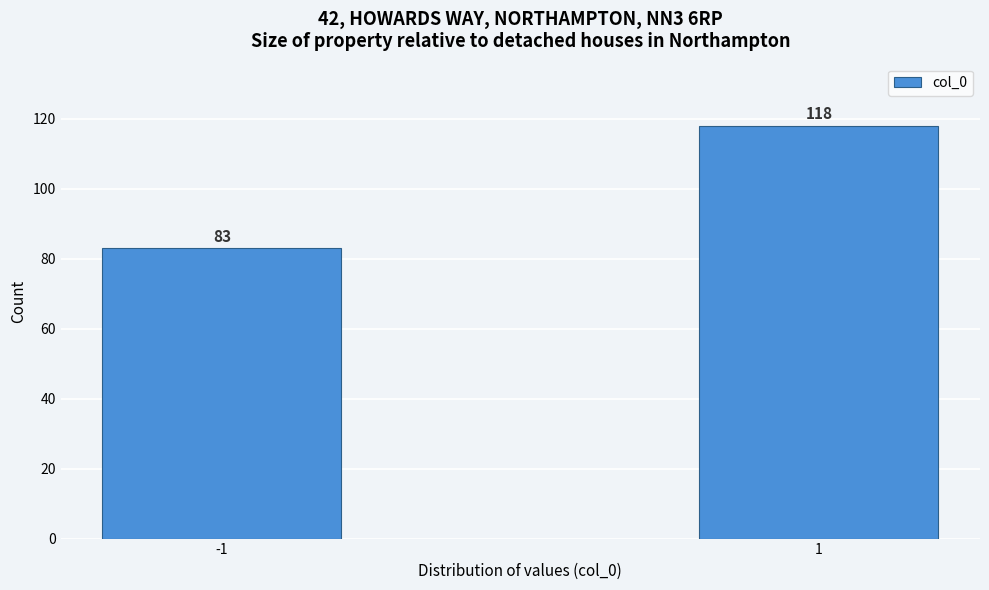

Reading left to right, transcribe all the data shown in this chart.

-1=83	1=118